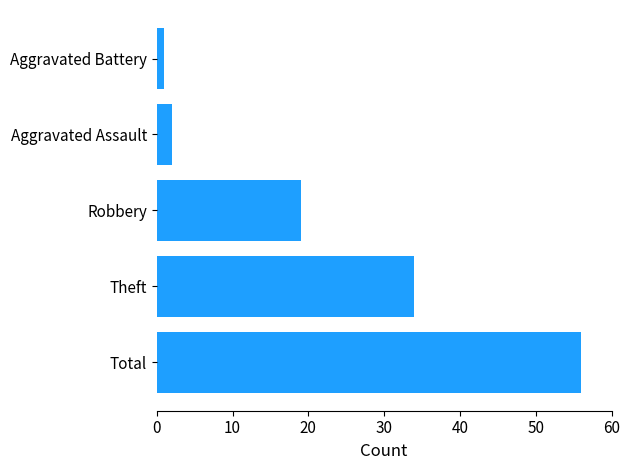

Reading bottom to top, transcribe all the data shown in this chart.

56	34	19	2	1